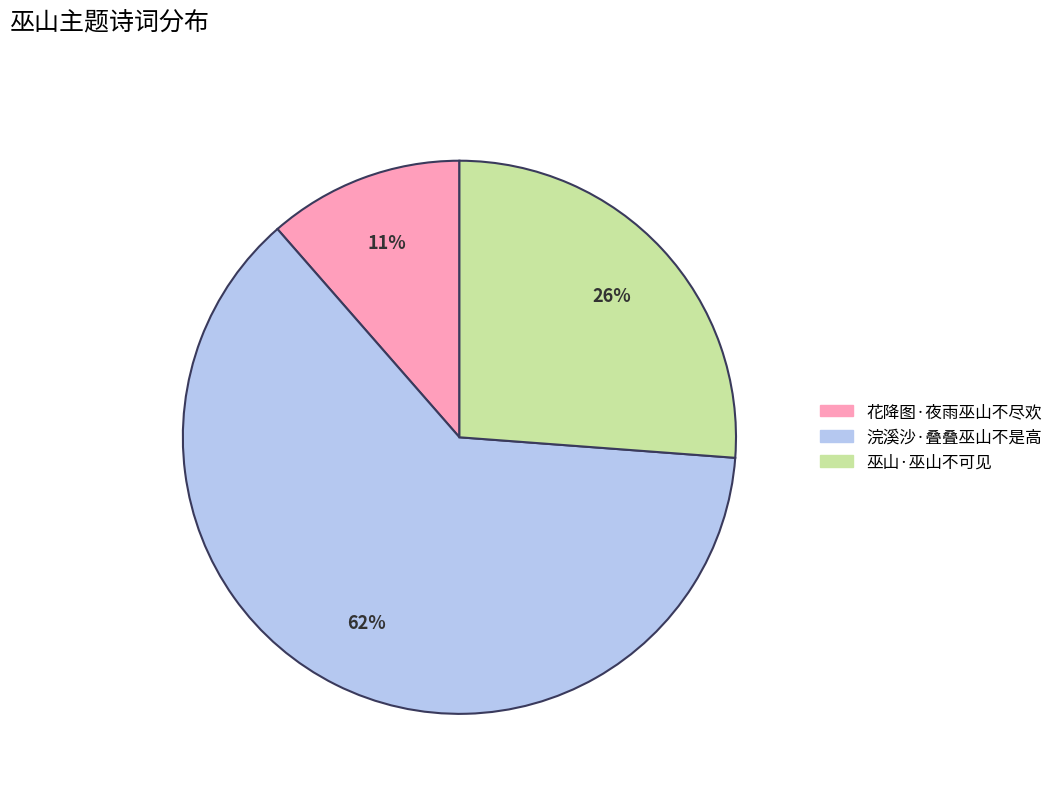

What is the ratio of the value at 花降图·夜雨巫山不尽欢 to the value at 巫山·巫山不可见?

0.4